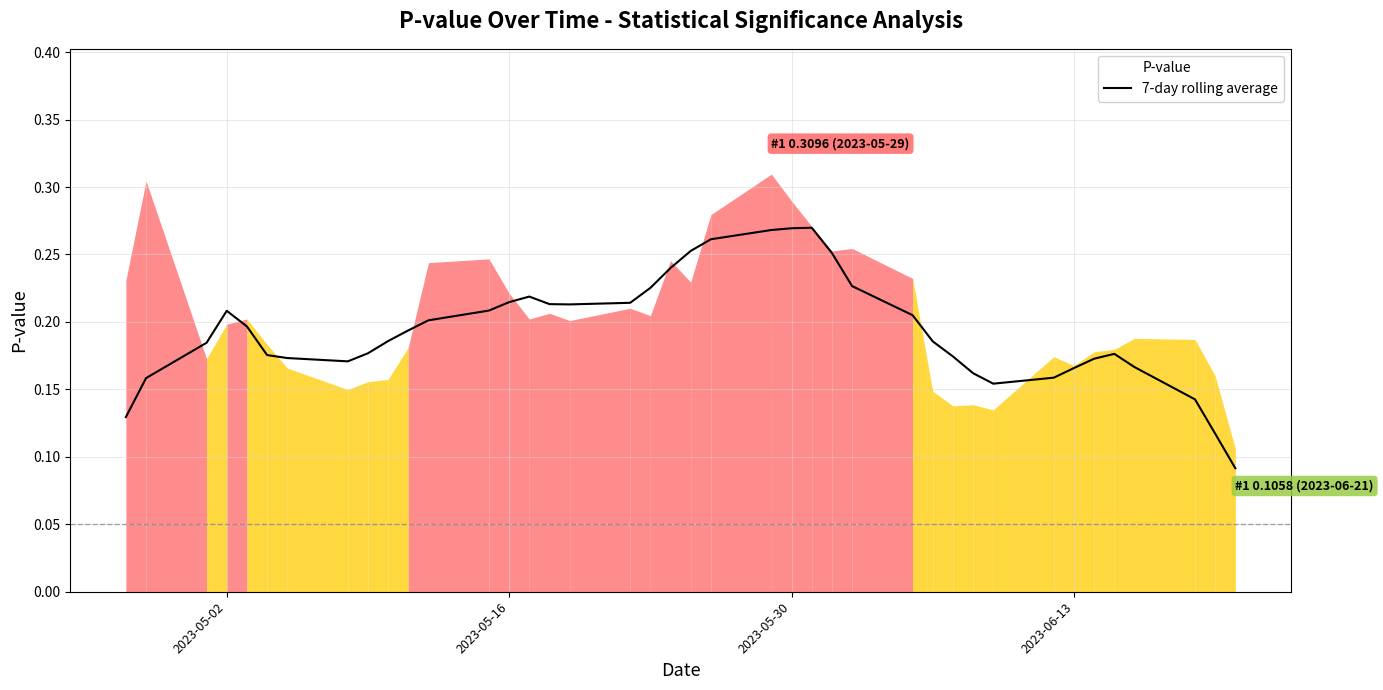

Does the chart display data point markers on the line(s)?

No